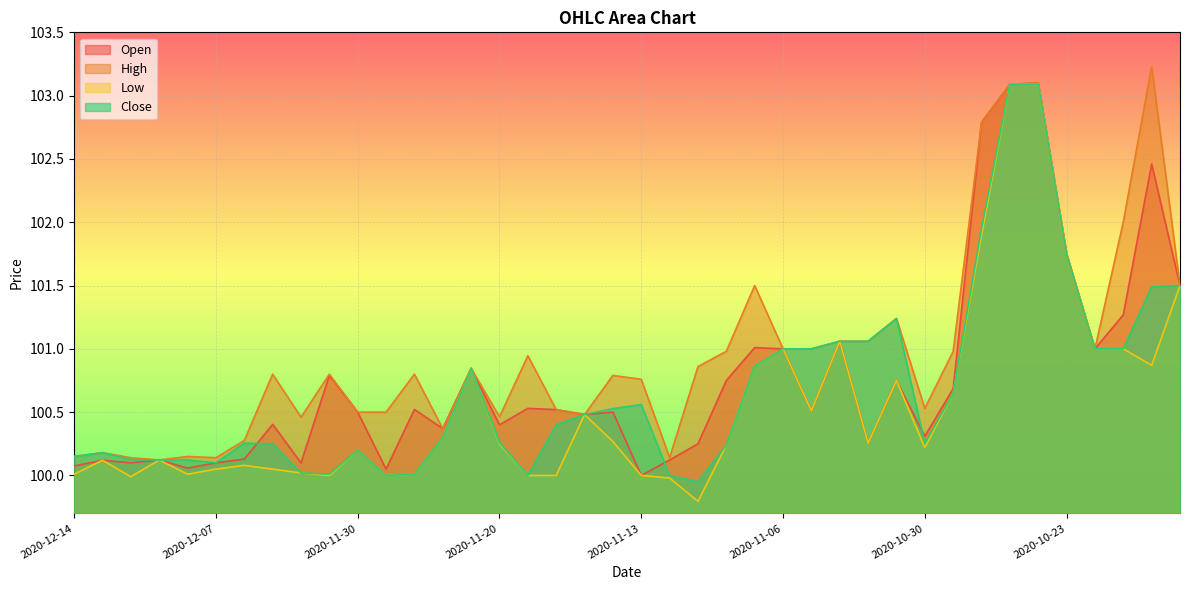

What is the approximate value of Low at 2020-11-23?

100.8